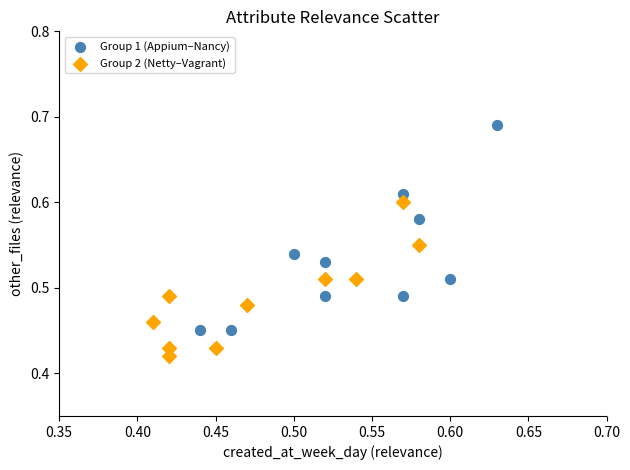

Which series reaches the minimum Y coordinate?

Group 2 (Netty–Vagrant)